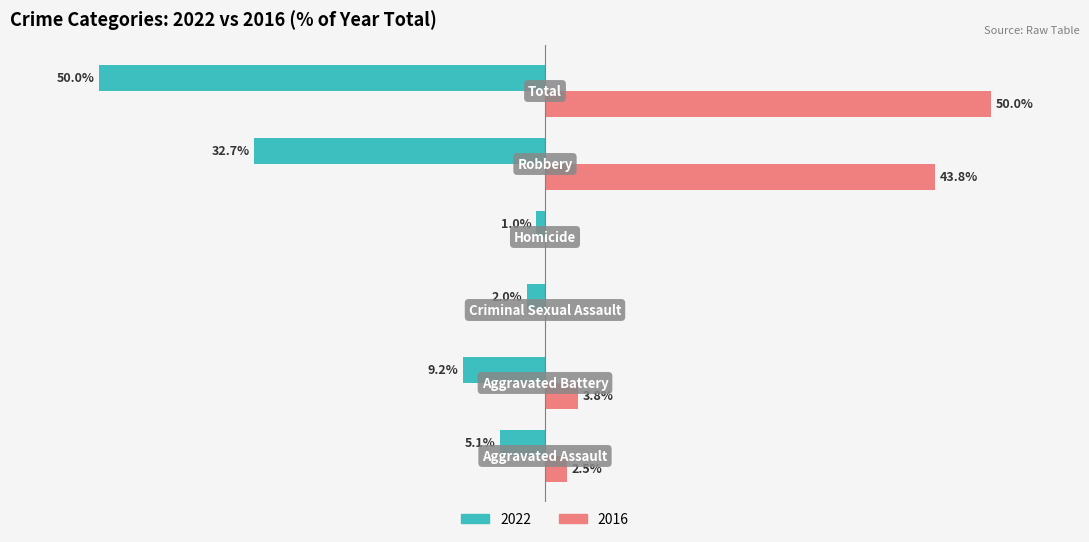

What are all the series names shown in the legend?

2022, 2016